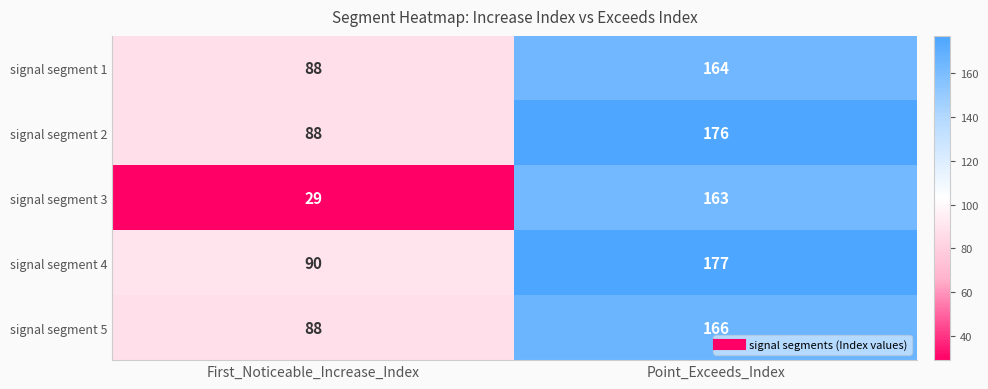

What is the sum of the signal segment 2 values at Point_Exceeds_Index and First_Noticeable_Increase_Index?

264